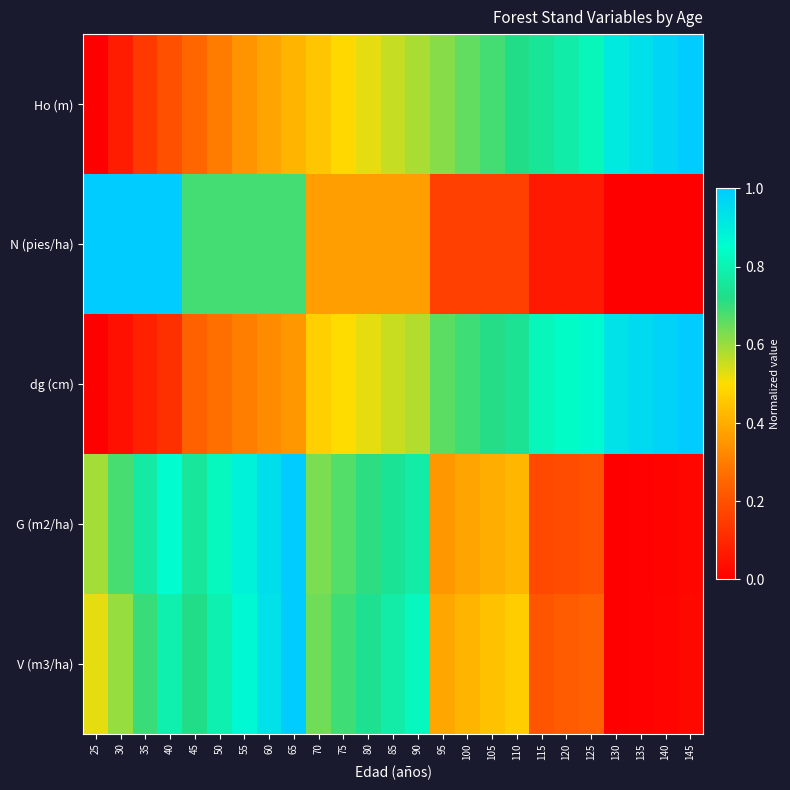

Reading left to right, transcribe all the data shown in this chart.

Ho (m): 25=0.0	30=0.1	35=0.1	40=0.2	45=0.3	50=0.3	55=0.3	60=0.4	65=0.4	70=0.5	75=0.5	80=0.5	85=0.6	90=0.6	95=0.6	100=0.7	105=0.7	110=0.7	115=0.8	120=0.8	125=0.8	130=0.9	135=0.9	140=1.0	145=1.0
N (pies/ha): 25=1.0	30=1.0	35=1.0	40=1.0	45=0.7	50=0.7	55=0.7	60=0.7	65=0.7	70=0.4	75=0.4	80=0.4	85=0.4	90=0.4	95=0.2	100=0.2	105=0.2	110=0.2	115=0.1	120=0.1	125=0.1	130=0.0	135=0.0	140=0.0	145=0.0
dg (cm): 25=0.0	30=0.0	35=0.1	40=0.1	45=0.2	50=0.3	55=0.3	60=0.3	65=0.4	70=0.5	75=0.5	80=0.5	85=0.6	90=0.6	95=0.7	100=0.7	105=0.7	110=0.7	115=0.8	120=0.8	125=0.9	130=0.9	135=1.0	140=1.0	145=1.0
G (m2/ha): 25=0.6	30=0.7	35=0.8	40=0.9	45=0.8	50=0.8	55=0.9	60=0.9	65=1.0	70=0.6	75=0.7	80=0.7	85=0.7	90=0.8	95=0.4	100=0.4	105=0.4	110=0.4	115=0.2	120=0.2	125=0.2	130=0.0	135=0.0	140=0.0	145=0.0
V (m3/ha): 25=0.5	30=0.6	35=0.7	40=0.8	45=0.7	50=0.8	55=0.9	60=0.9	65=1.0	70=0.6	75=0.7	80=0.7	85=0.8	90=0.8	95=0.4	100=0.4	105=0.4	110=0.5	115=0.2	120=0.2	125=0.2	130=0.0	135=0.0	140=0.0	145=0.0